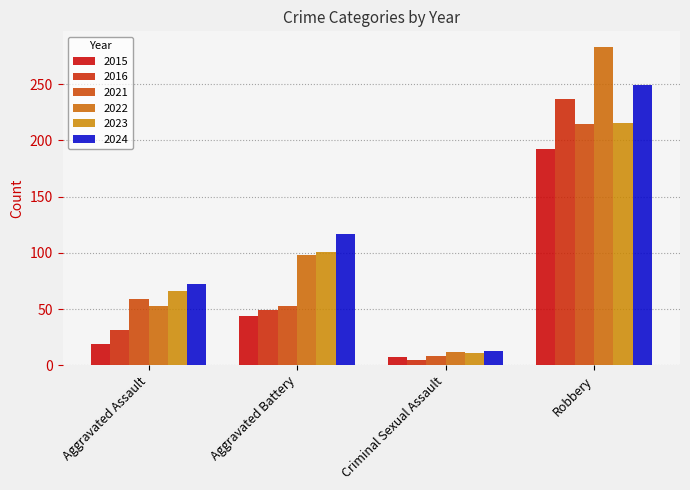

List the labels in order of 2021 value, largest first.

Robbery, Aggravated Assault, Aggravated Battery, Criminal Sexual Assault